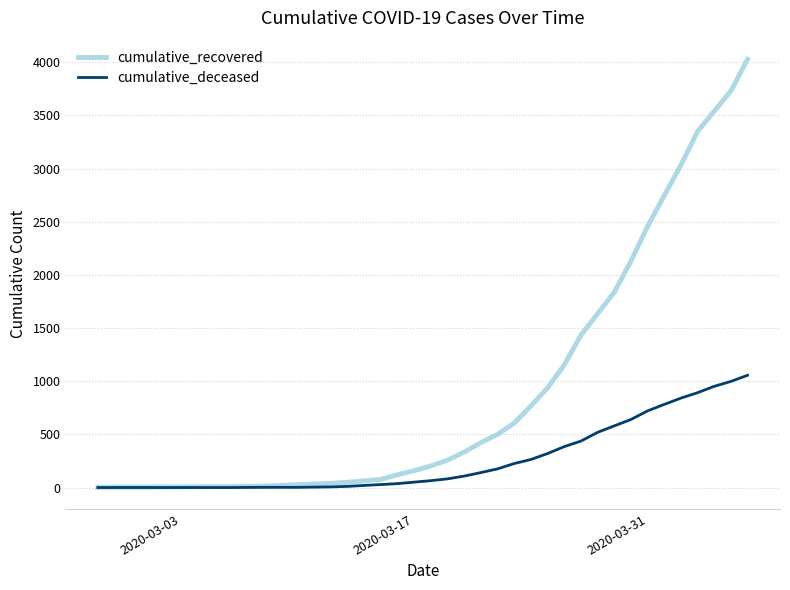

Which series has the widest spread of values?

cumulative_recovered